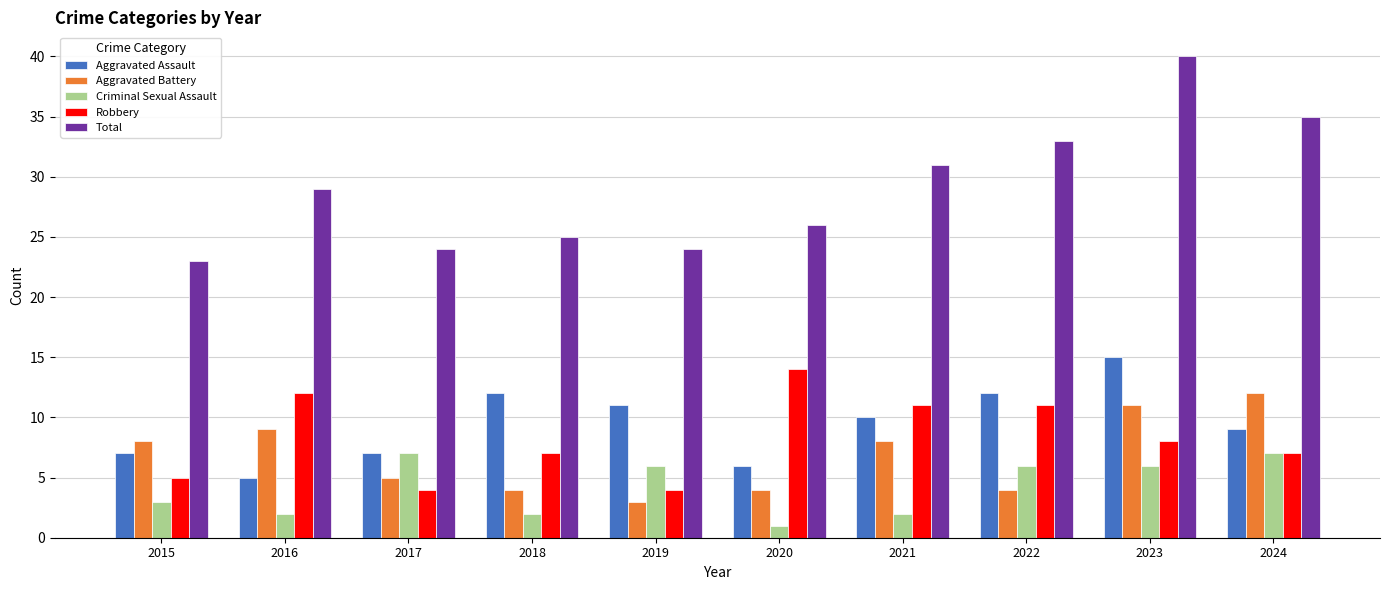

Reading left to right, transcribe all the data shown in this chart.

Aggravated Assault: 7	5	7	12	11	6	10	12	15	9
Aggravated Battery: 8	9	5	4	3	4	8	4	11	12
Criminal Sexual Assault: 3	2	7	2	6	1	2	6	6	7
Robbery: 5	12	4	7	4	14	11	11	8	7
Total: 23	29	24	25	24	26	31	33	40	35